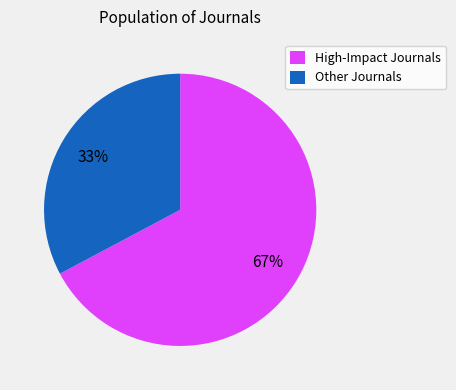

Do Other Journals and High-Impact Journals together represent more than half of the pie?

Yes